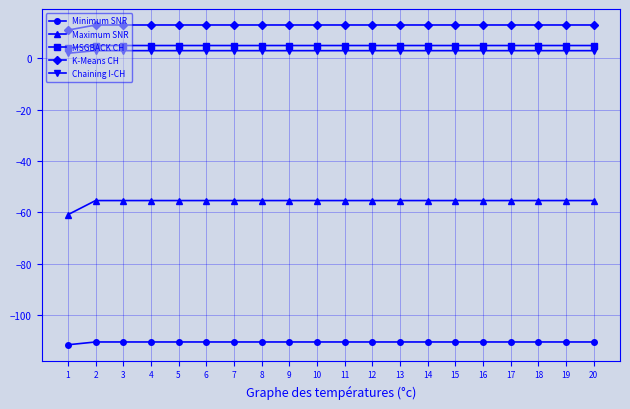

How many lines are shown in the chart?

5